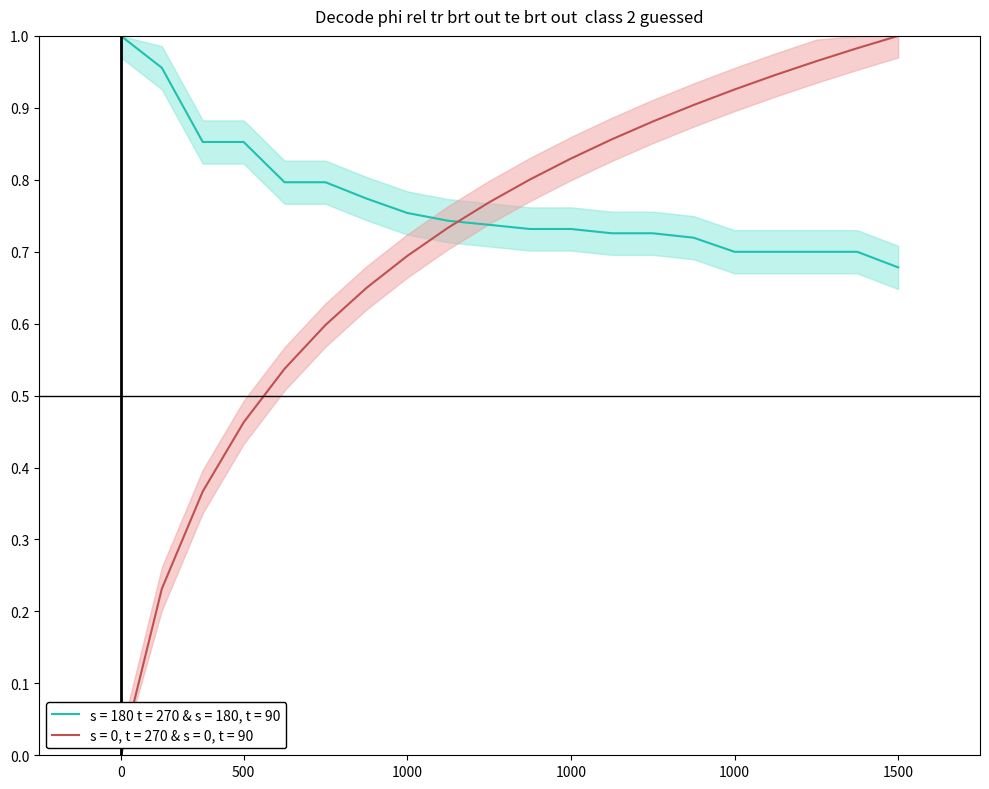

Does the chart have visible grid lines?

No